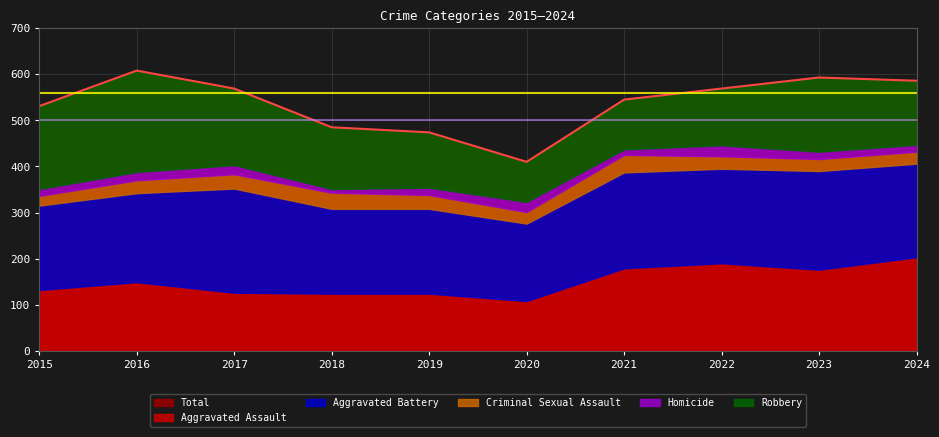

Reading left to right, what are all the values shown in this chart?

Aggravated Assault: 132	149	126	124	124	108	179	190	176	203
Aggravated Battery: 183	193	226	184	184	168	208	205	214	203
Criminal Sexual Assault: 21	28	31	35	30	25	38	27	26	26
Homicide: 15	18	20	8	16	22	12	24	16	15
Robbery: 180	220	166	134	120	87	108	123	161	139